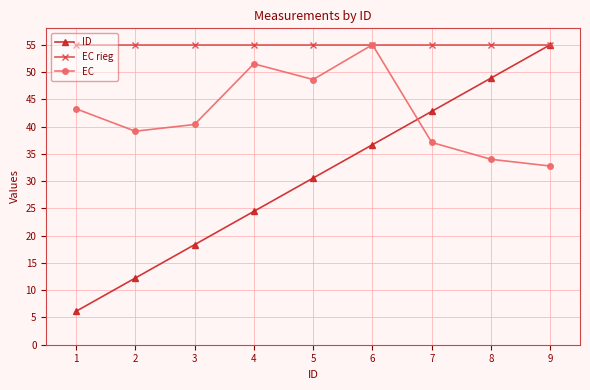

Is it true that ID equals 12.2 at 2?

True